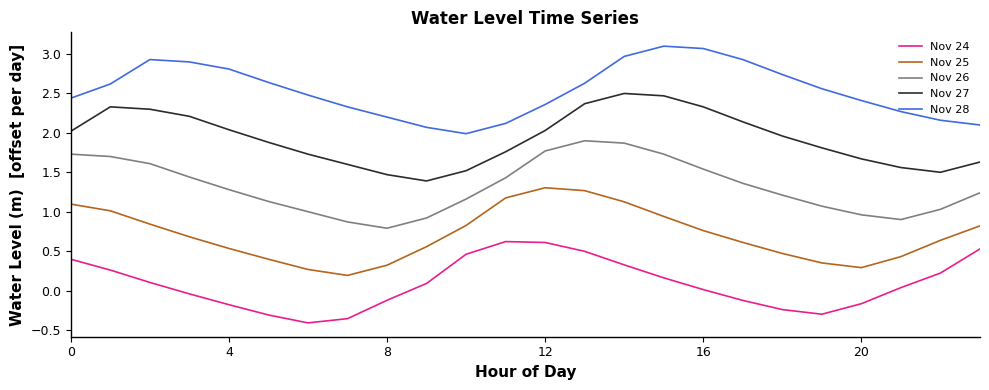

Does the chart have visible grid lines?

No